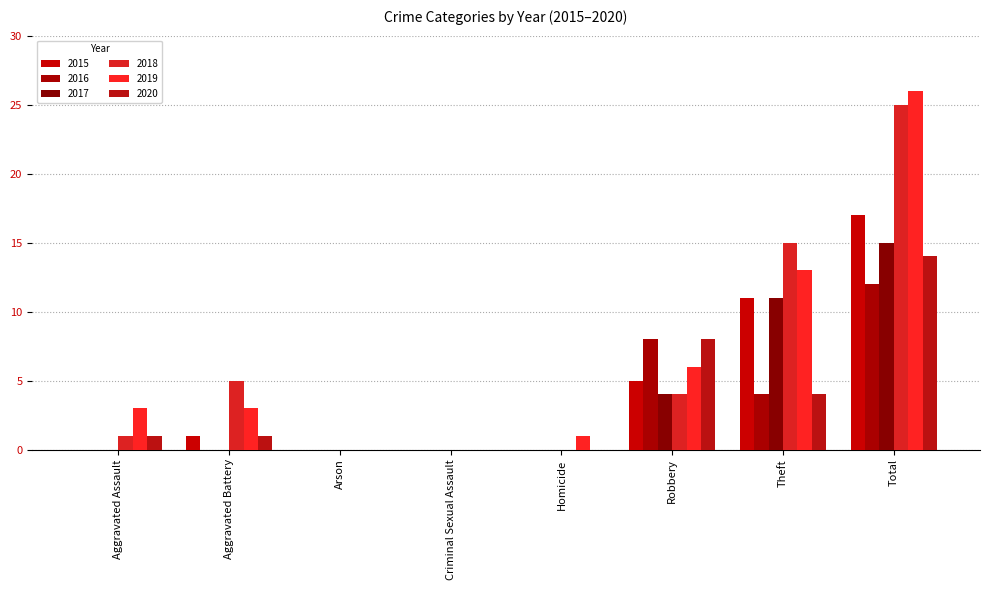

True or false: 2020 has a value of -8 at Homicide.

False